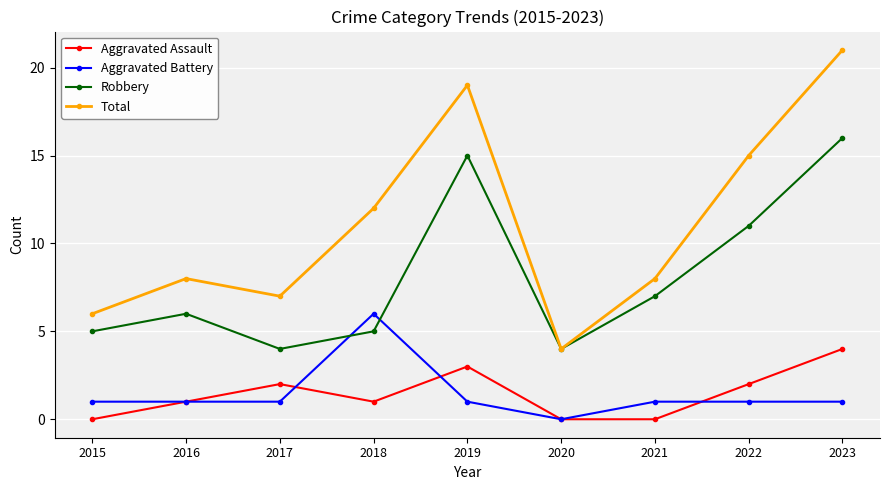

How many categories are shown in the chart?

9